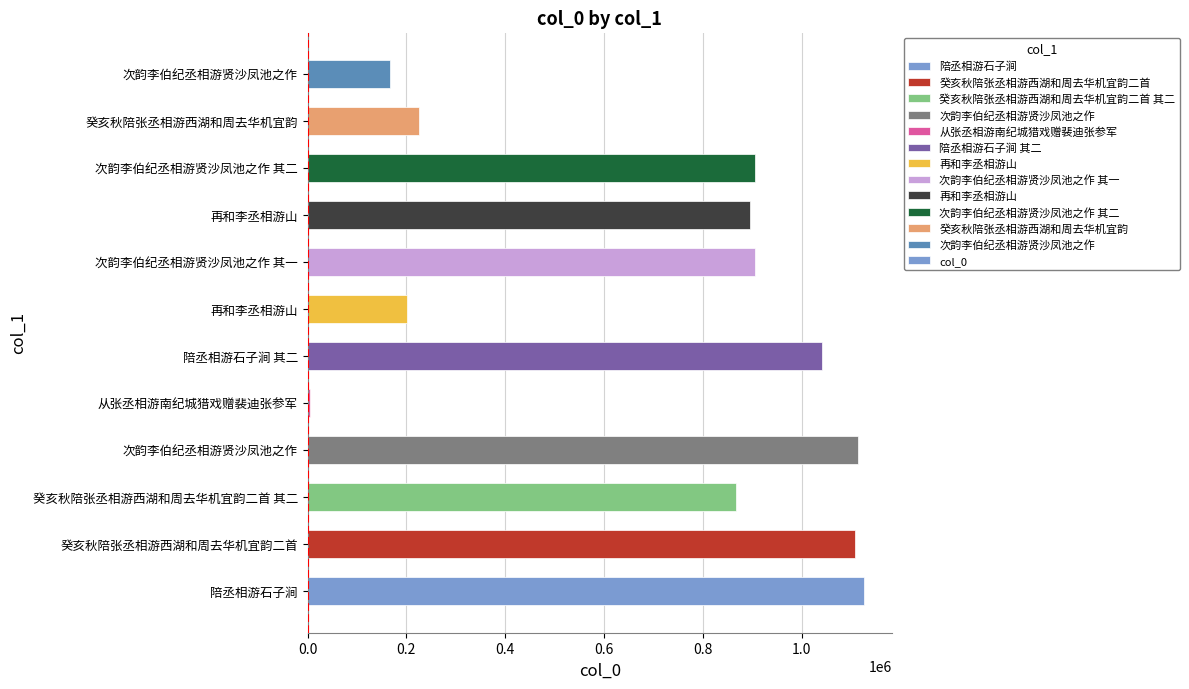

Are the bars horizontal?

Yes